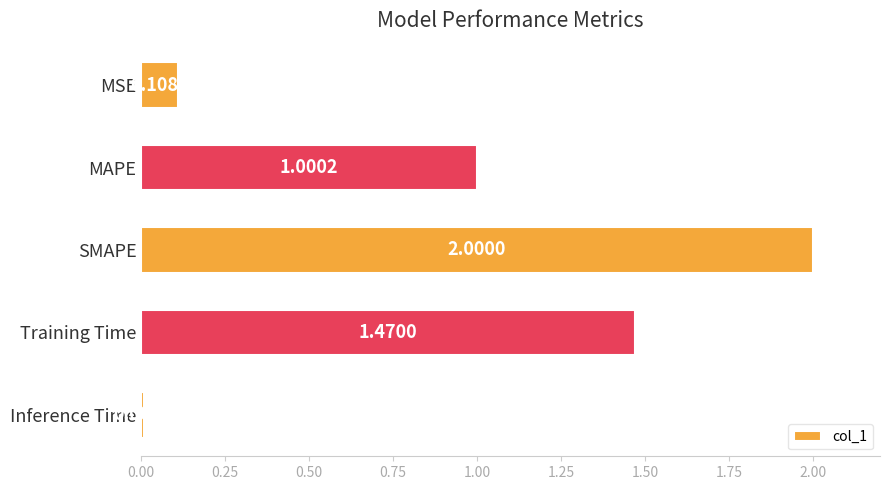

List the labels in order of value, largest first.

SMAPE, Training Time, MAPE, MSE, Inference Time